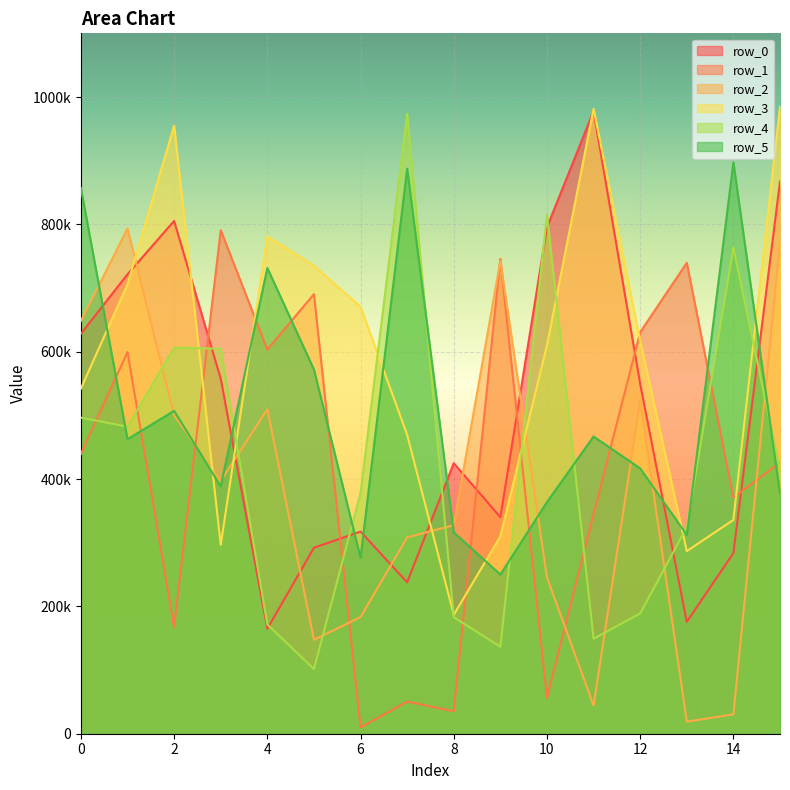

What is the value of the row_2 point at the 9th from the left?

327532